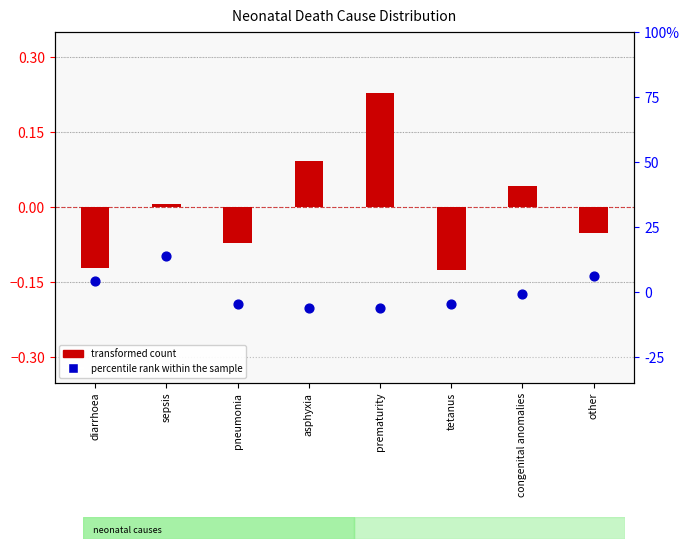

At which category is the sum across all series the highest?

sepsis